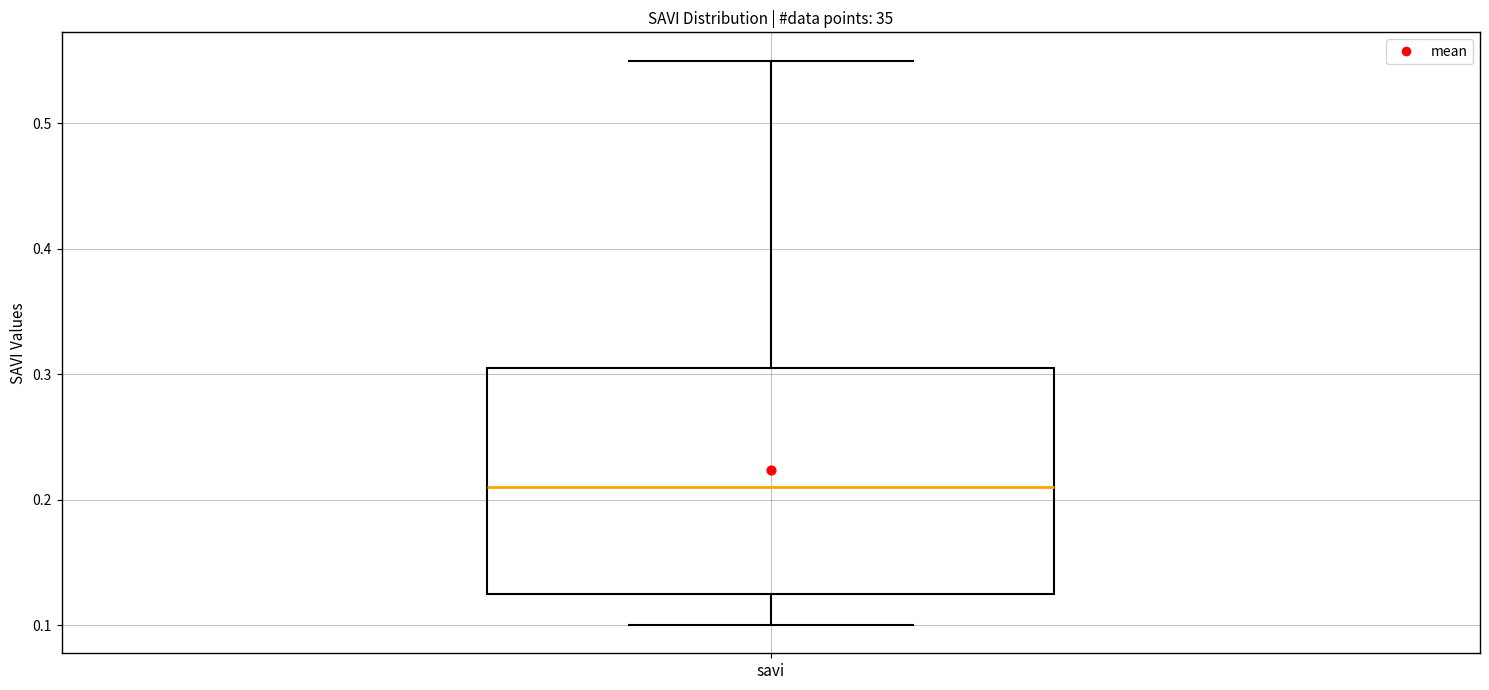

Read this box plot against the y-axis: the position of the median line, the range covered by the box, and the ends of both whiskers. The values are not printed on the chart, so give them approximately, as read against the axis.

median 0.21, box 0.13 to 0.31, whiskers 0.10 to 0.55